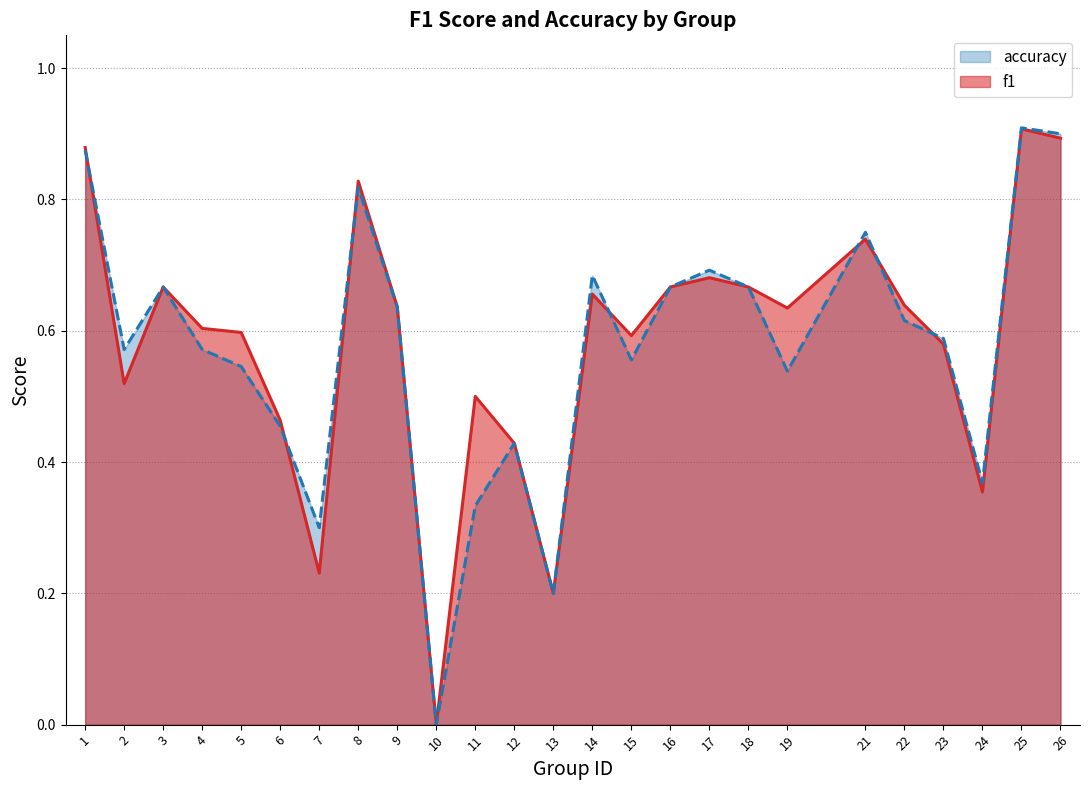

Reading left to right, transcribe all the data shown in this chart.

f1: 1=0.9	2=0.5	3=0.7	4=0.6	5=0.6	6=0.5	7=0.2	8=0.8	9=0.6	10=0.0	11=0.5	12=0.4	13=0.2	14=0.7	15=0.6	16=0.7	17=0.7	18=0.7	19=0.6	21=0.7	22=0.6	23=0.6	24=0.4	25=0.9	26=0.9
accuracy: 1=0.9	2=0.6	3=0.7	4=0.6	5=0.5	6=0.5	7=0.3	8=0.8	9=0.6	10=0.0	11=0.3	12=0.4	13=0.2	14=0.7	15=0.6	16=0.7	17=0.7	18=0.7	19=0.5	21=0.8	22=0.6	23=0.6	24=0.4	25=0.9	26=0.9